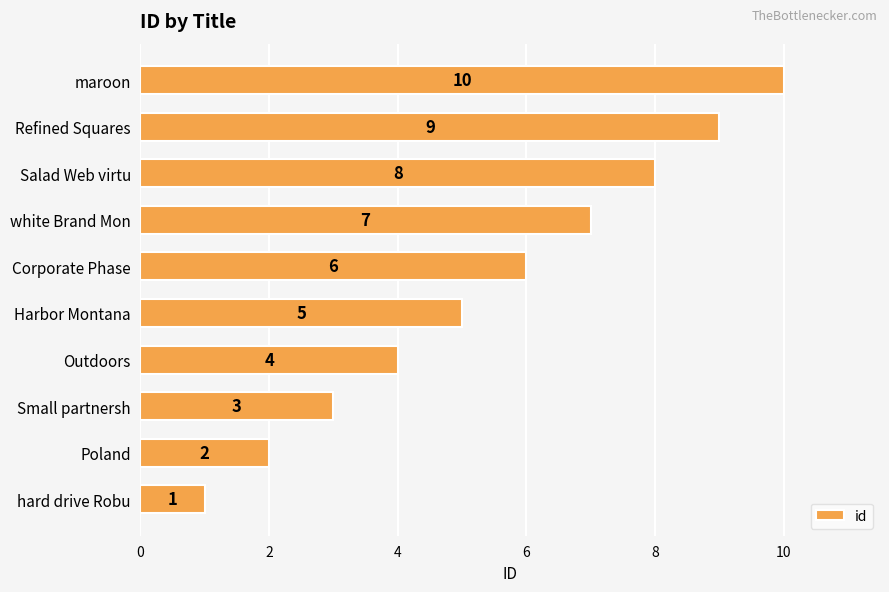

What is the maximum value shown in the chart?

10